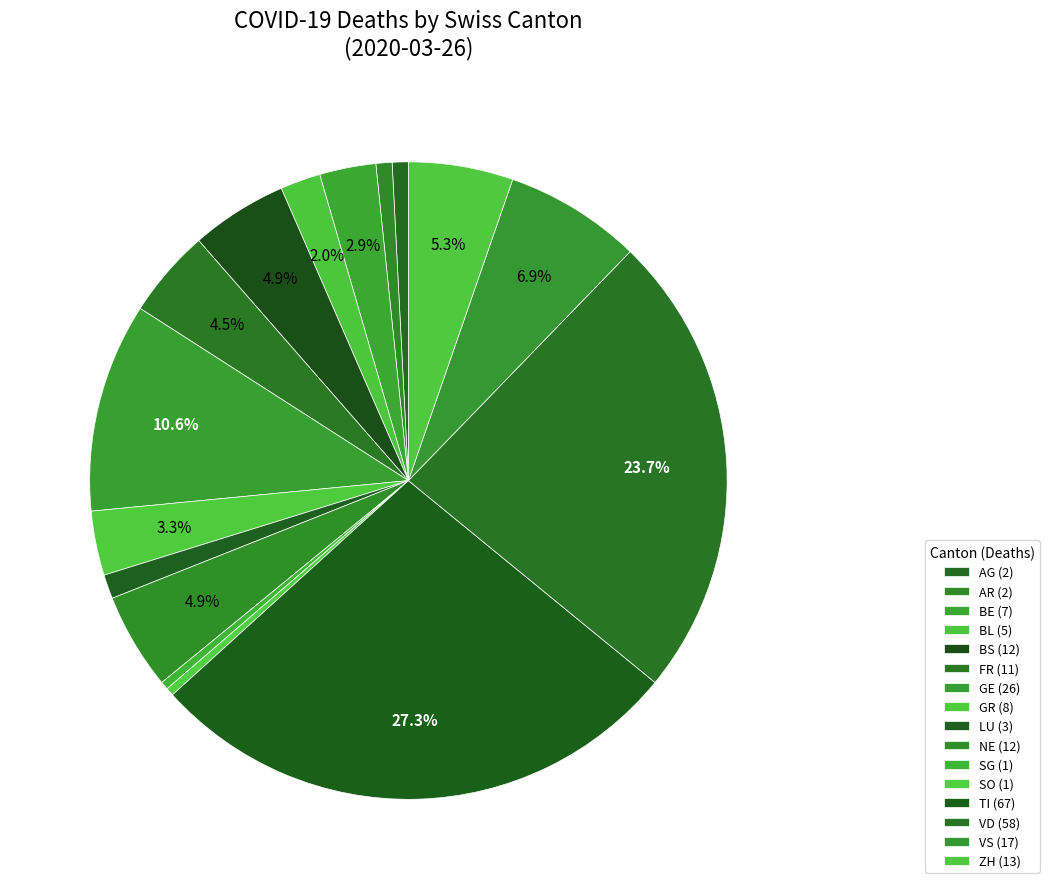

Count the number of slices in the pie.

16